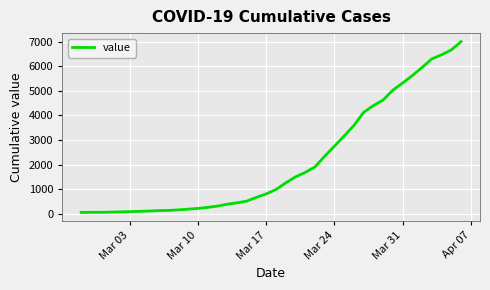

Does the chart display data point markers on the line(s)?

No